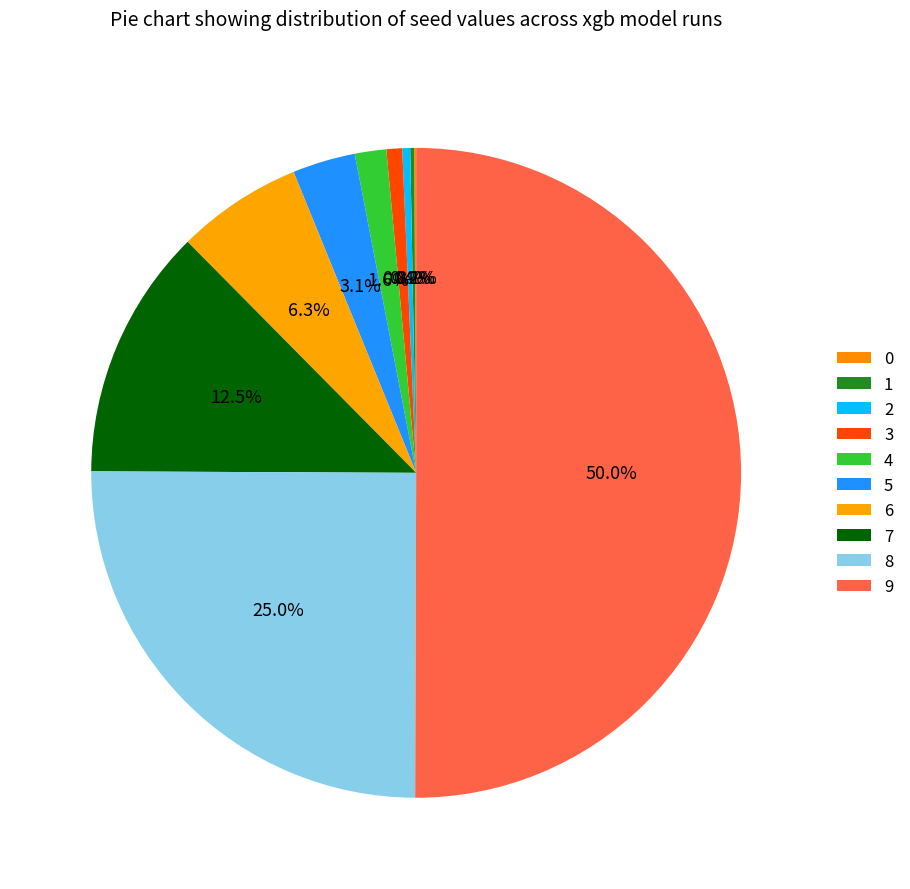

What percentage is the 4 slice, to the nearest percent?

2%